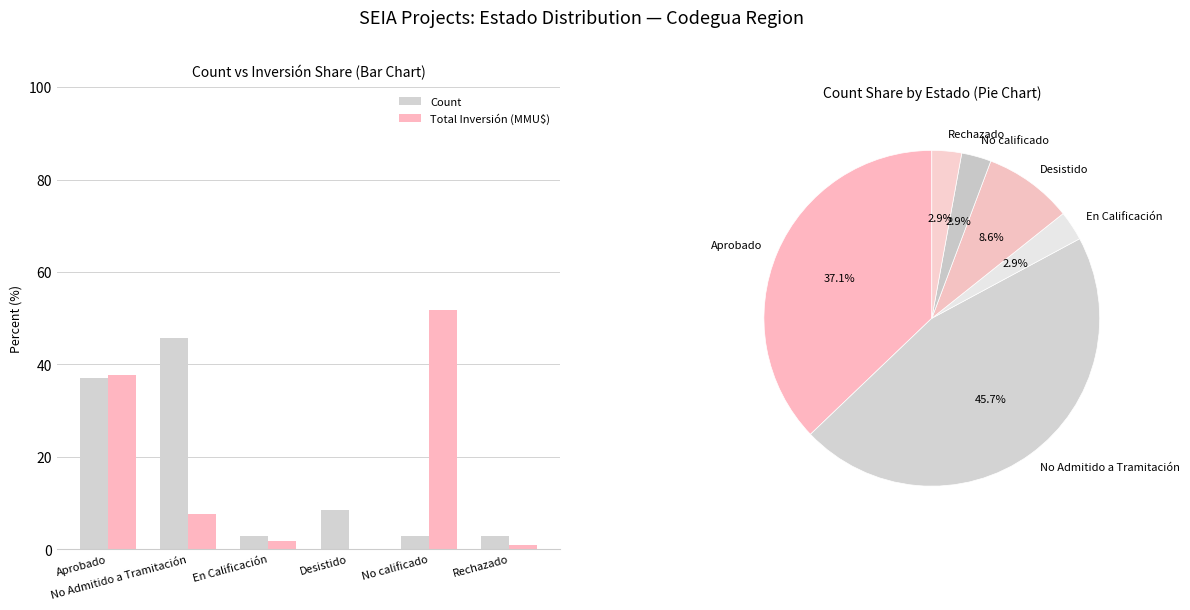

Reading left to right, extract all data points from this chart.

Count: Aprobado=37.1	No Admitido a Tramitación=45.7	En Calificación=2.9	Desistido=8.6	No calificado=2.9	Rechazado=2.9
Total Inversión (MMU$): Aprobado=37.8	No Admitido a Tramitación=7.7	En Calificación=1.7	Desistido=0.0	No calificado=51.8	Rechazado=0.9